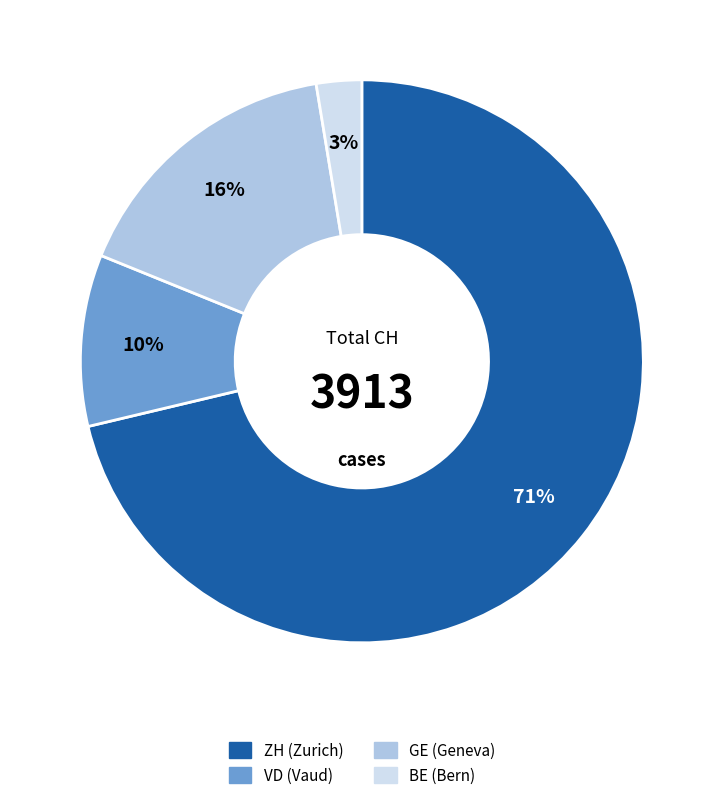

To the nearest percent, what is the average slice percentage?

25%